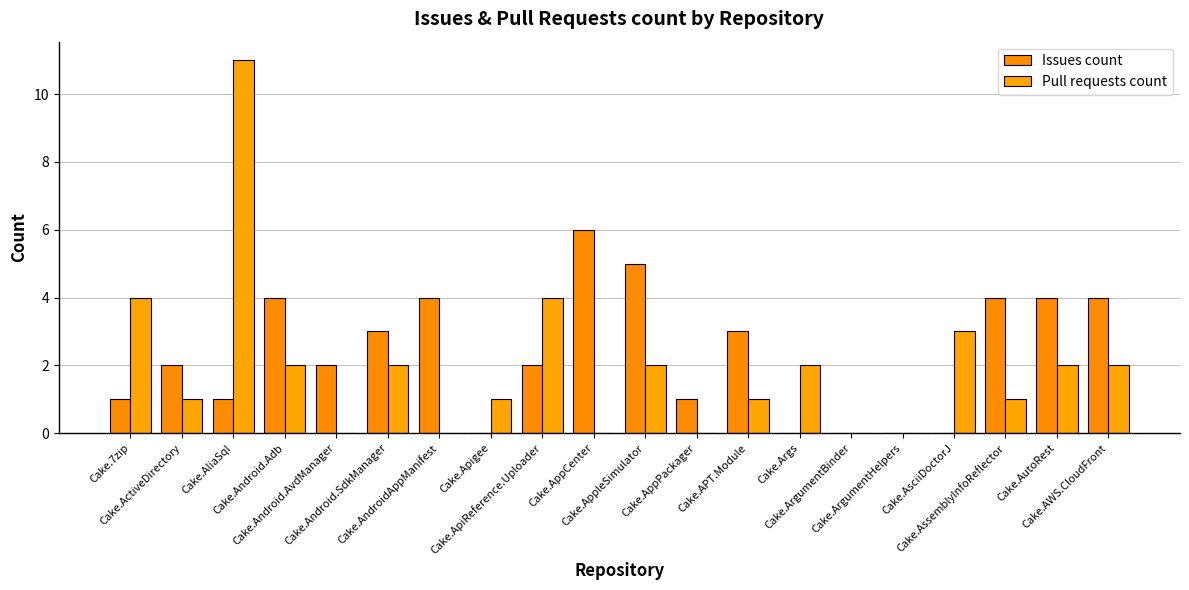

How many groups of bars are there?

20